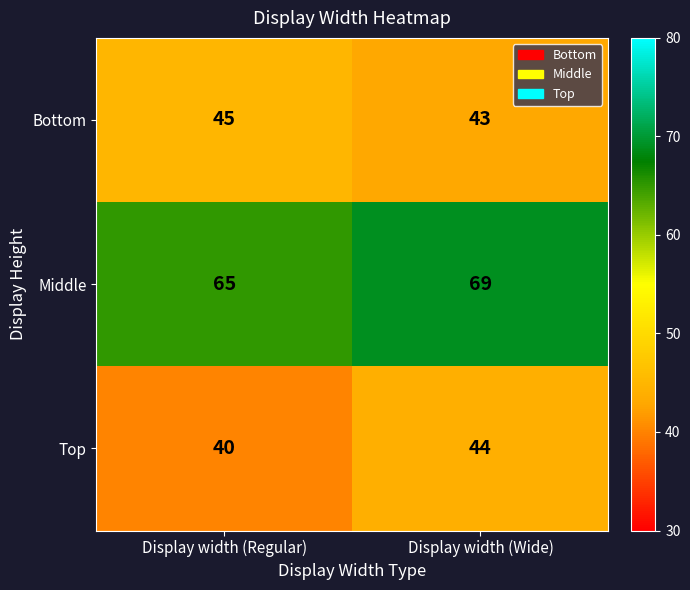

What is the difference between the highest and lowest values at Display width (Regular)?

25